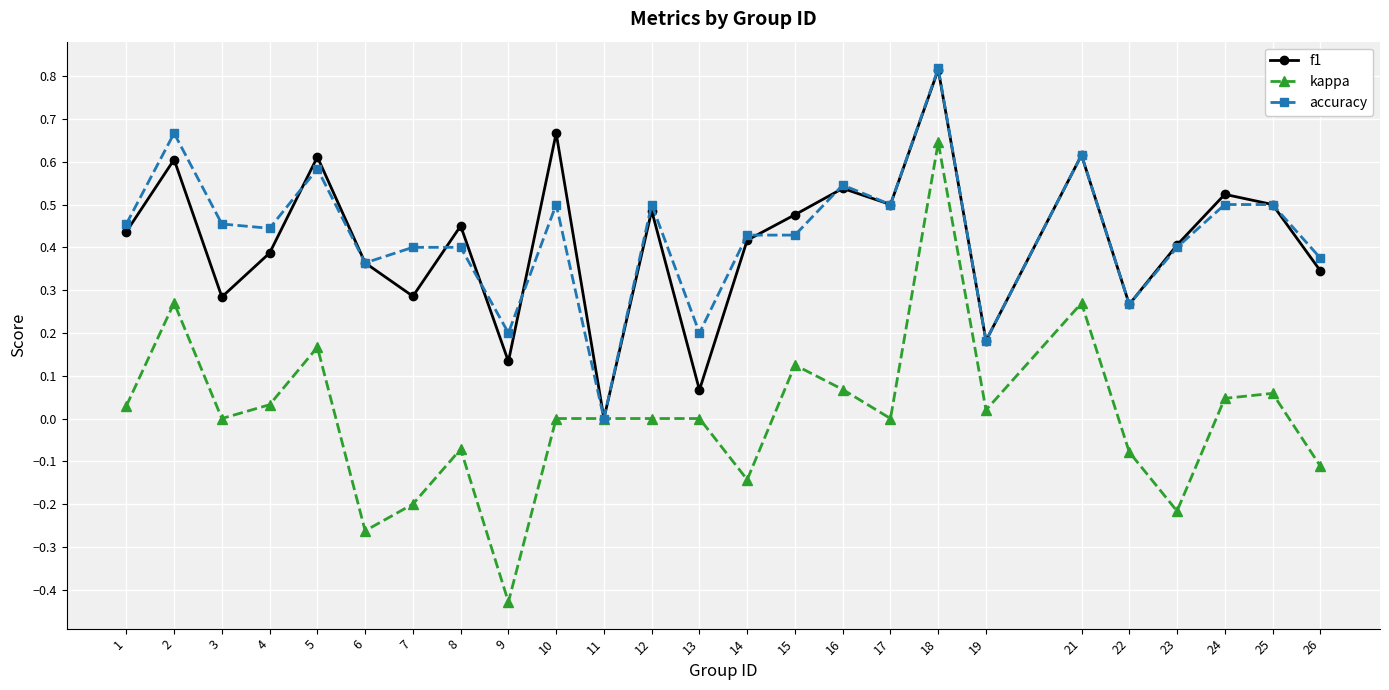

True or false: kappa has more than 2 interior local peaks.

True